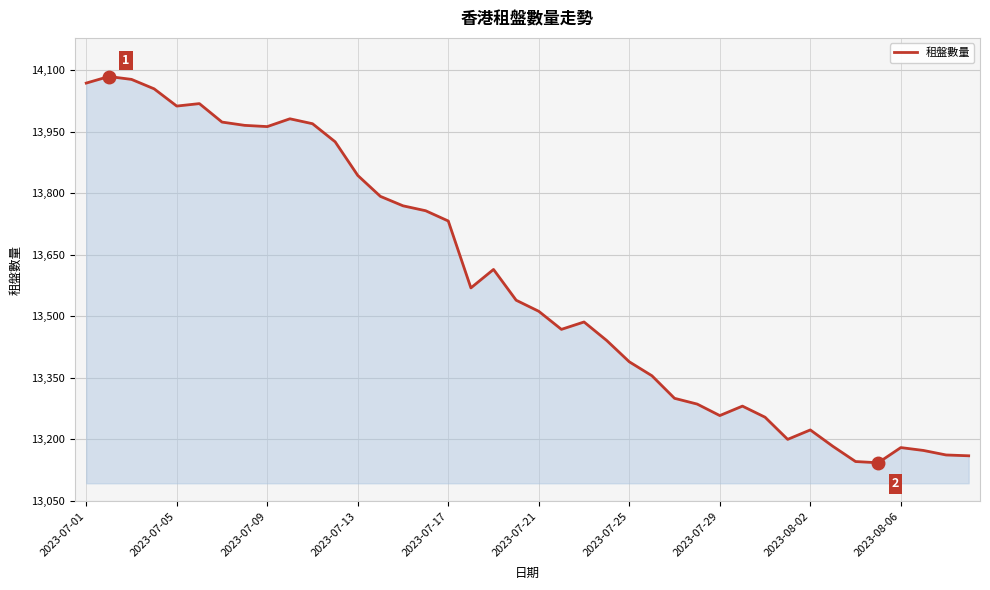

How many series are shown in this chart?

1